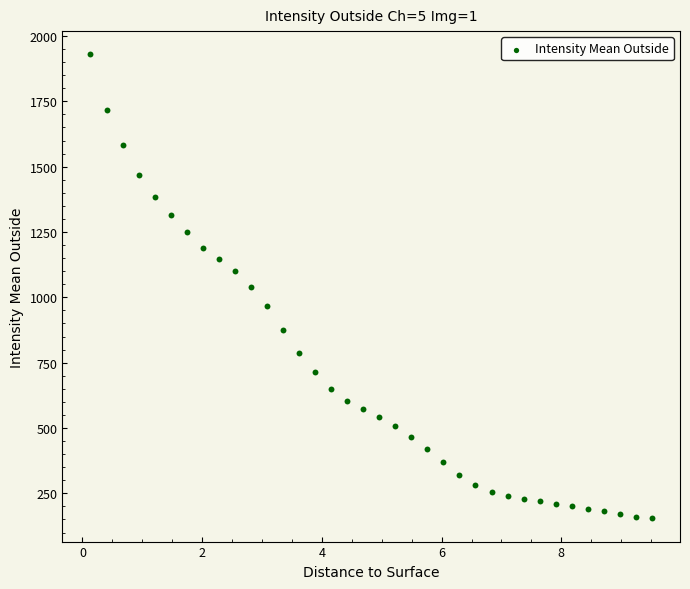

What is the range of X values (max minus min)?

9.4